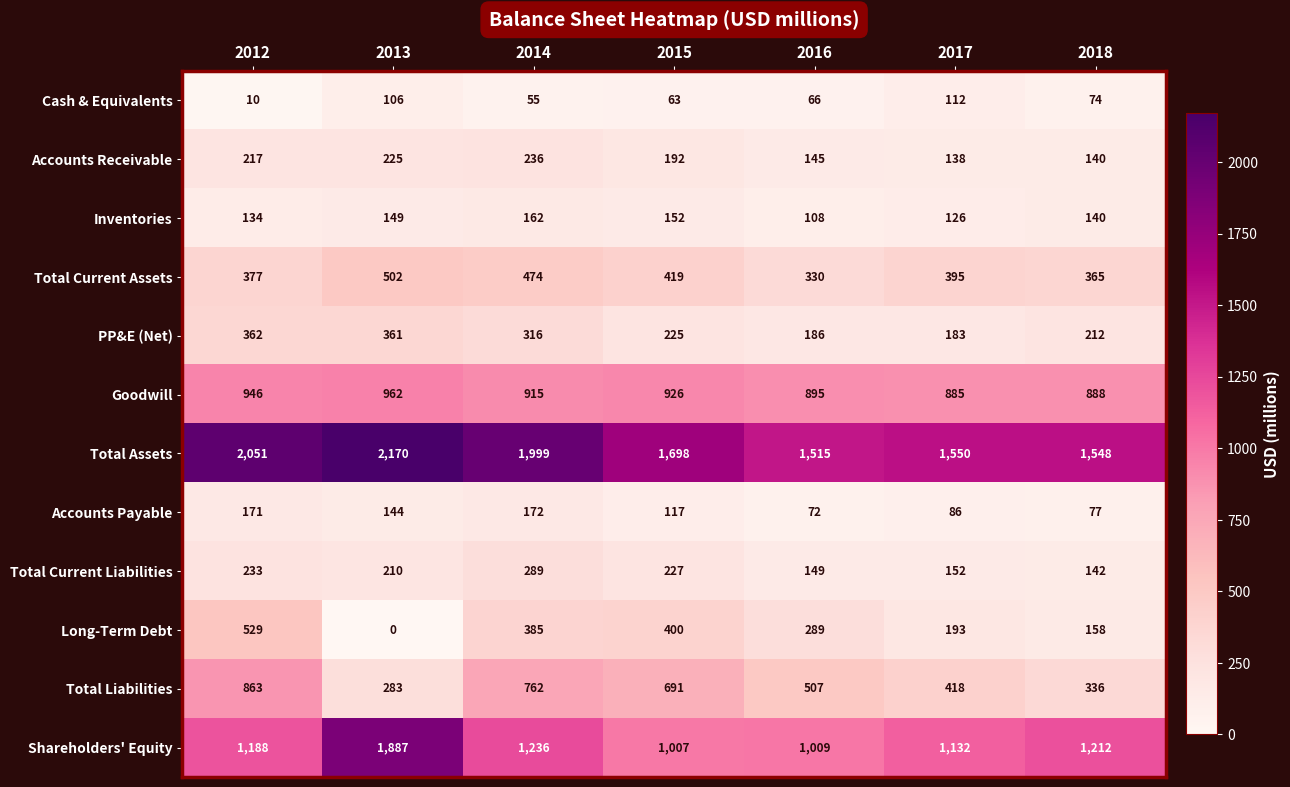

List the labels in order of Inventories value, largest first.

2014, 2015, 2013, 2018, 2012, 2017, 2016